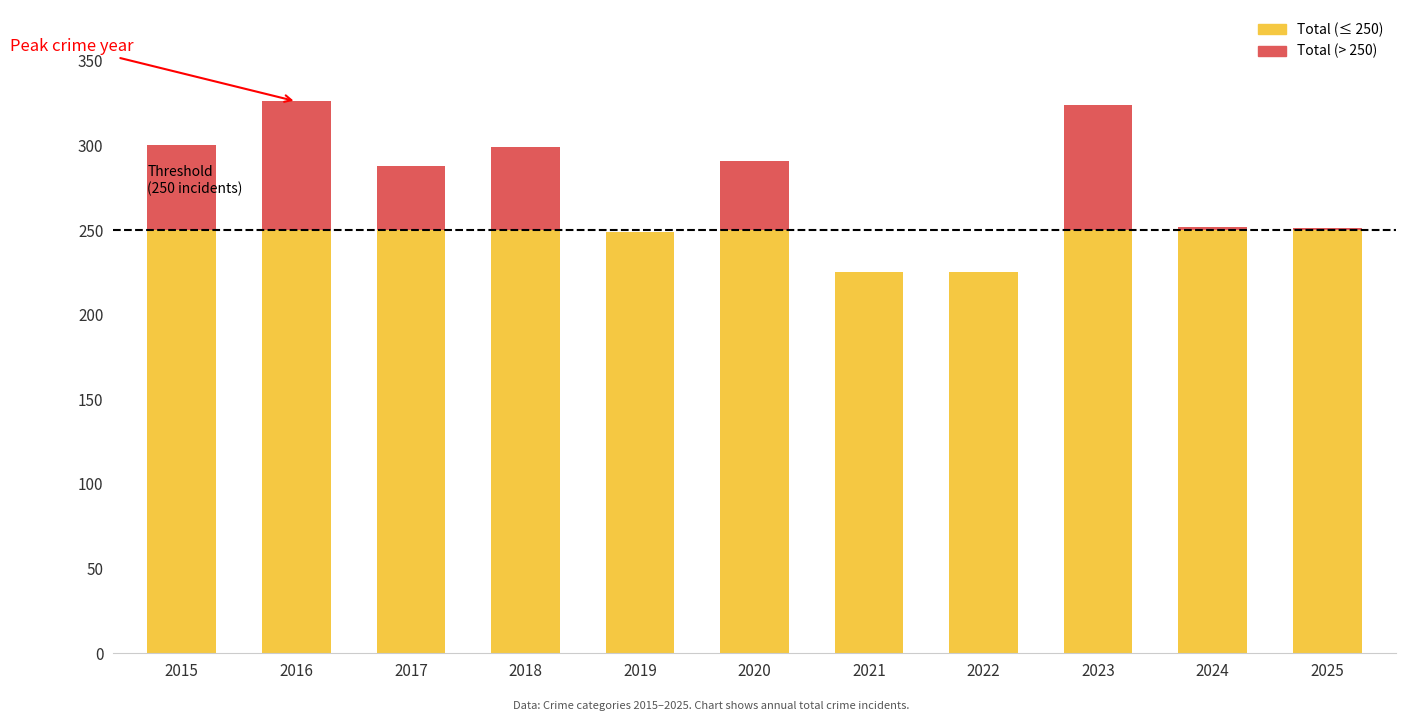

Which has a higher value, 2024 or 2016?

2016